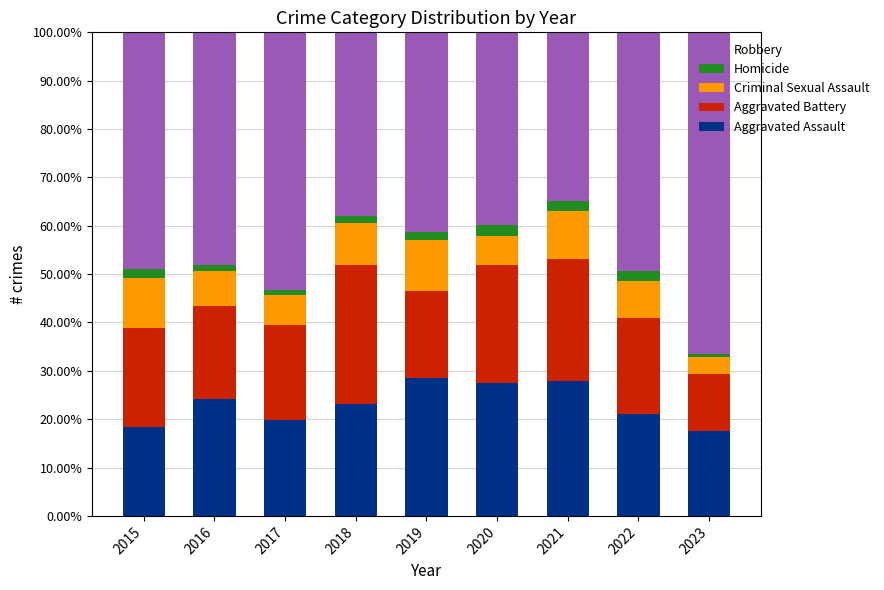

What is the maximum value for Aggravated Assault?

28.6